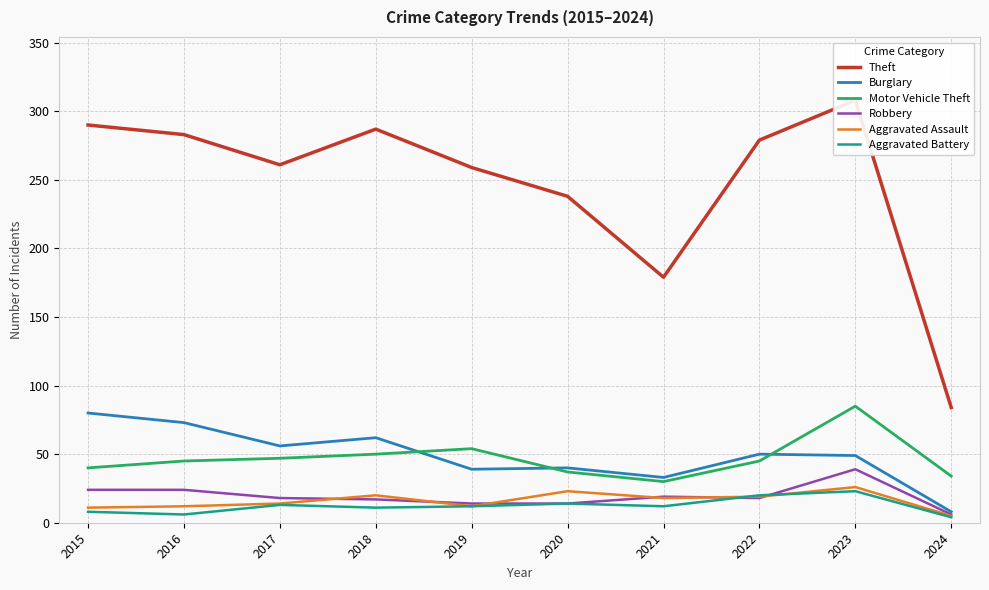

Which label corresponds to the largest value in the chart?

2023